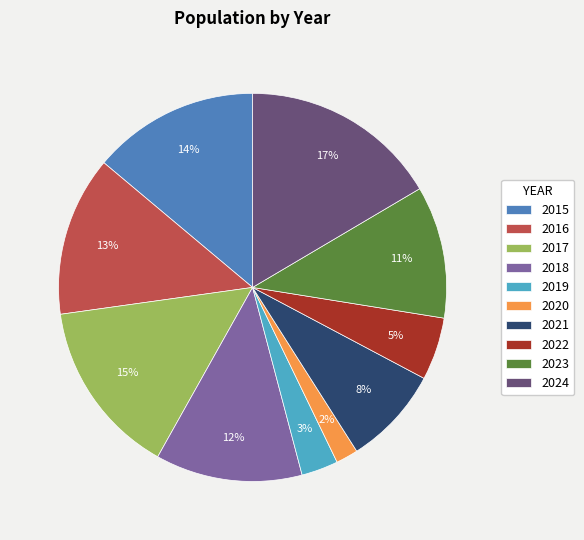

What percentage is the 2021 slice, to the nearest percent?

8%